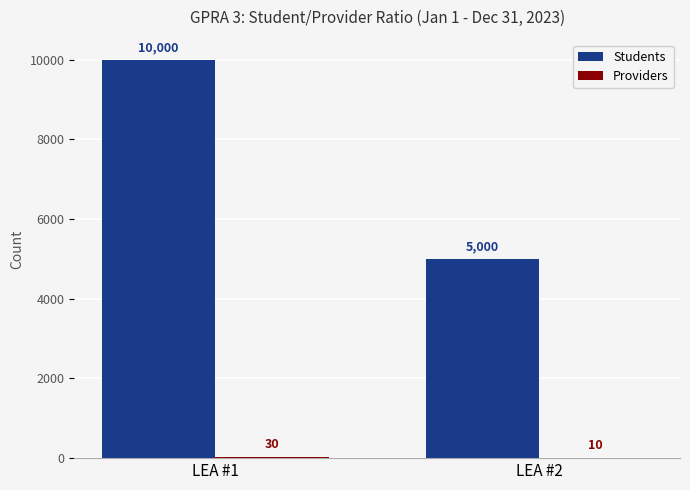

Which series changed the most between LEA #1 and LEA #2?

Students